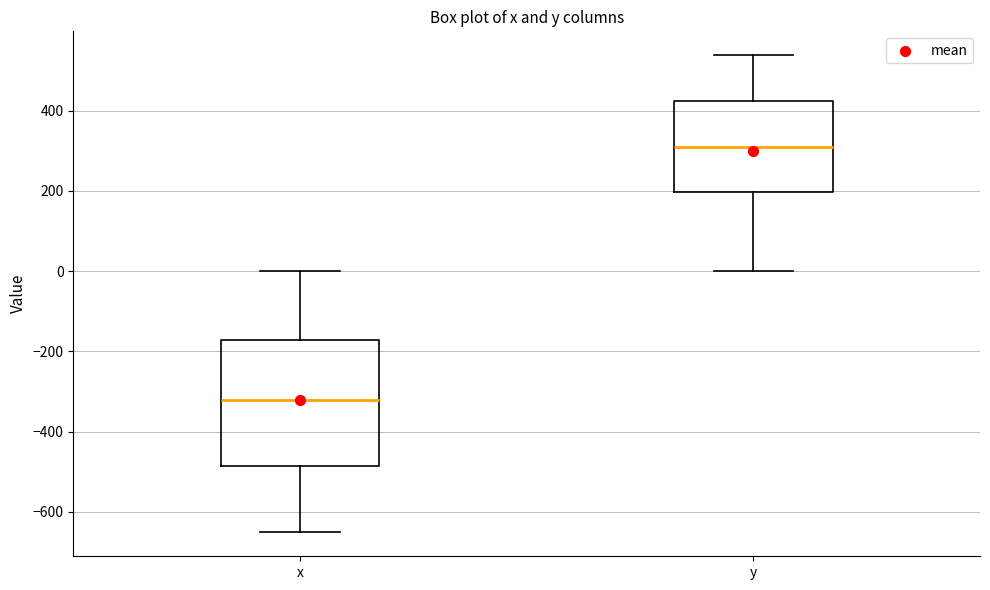

Comparing the boxes themselves (not the whiskers), which one is the tallest?

x